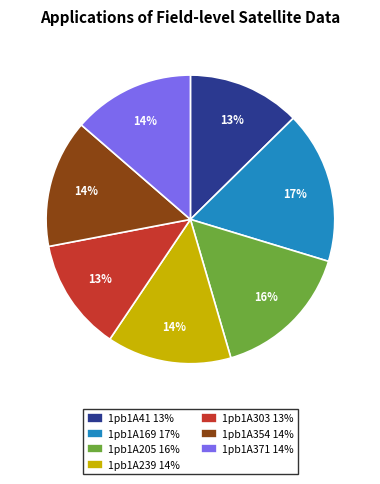

What percentage is the 1pb1A169 17% slice, to the nearest percent?

17%